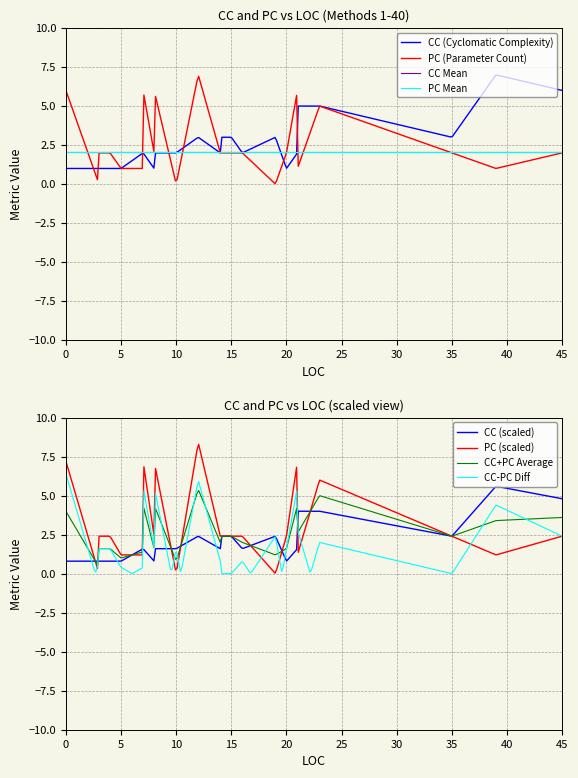

Where is the first local minimum for CC?

3